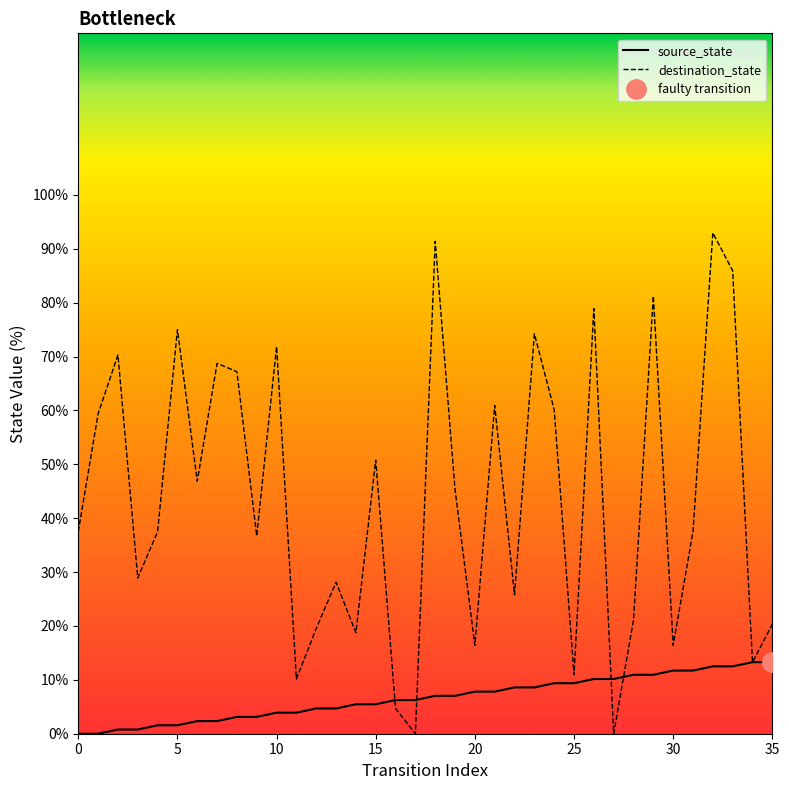

What is the sum of all destination_state values?

1564.8